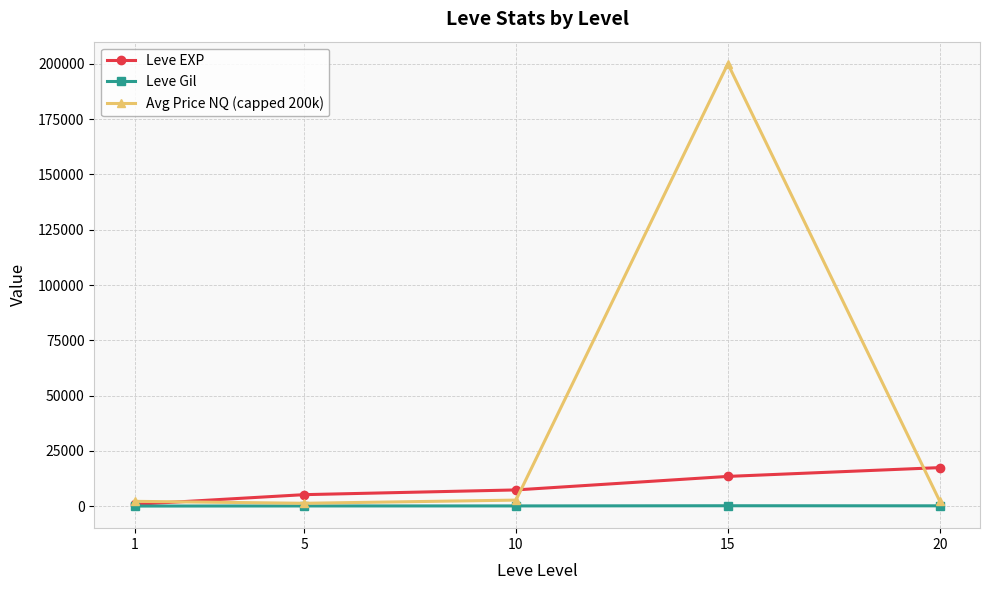

Rank the series by their average value, from lowest to highest.

Leve Gil, Leve EXP, Avg Price NQ (capped 200k)